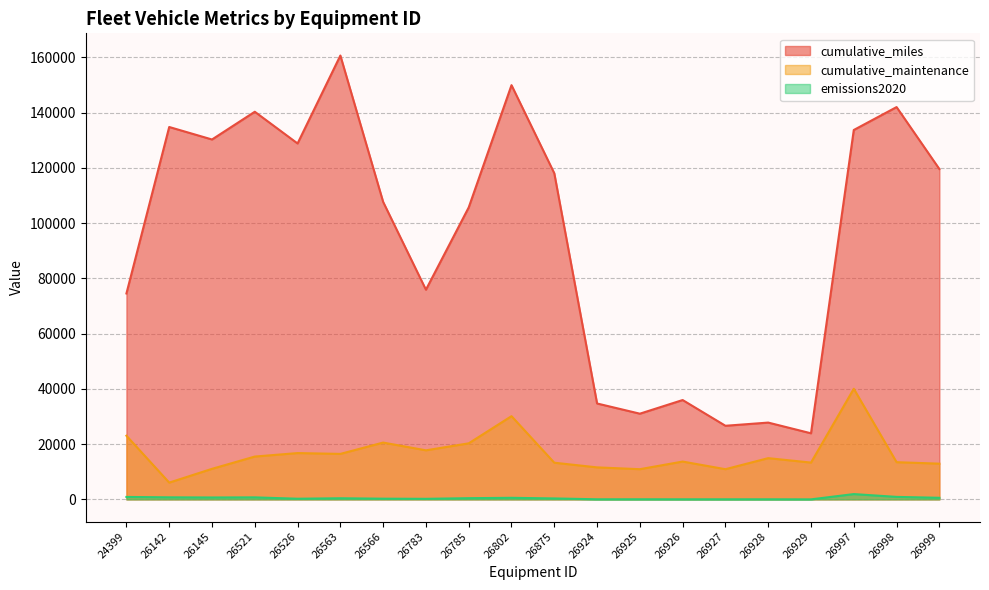

Reading left to right, transcribe all the data shown in this chart.

cumulative_miles: 74546.0	134821.0	130297.0	140340.0	128856.0	160697.0	107700.0	75912.0	105705.0	149968.0	118065.0	34715.0	31022.0	35964.0	26645.0	27799.0	23920.0	133737.0	142031.0	119606.0
cumulative_maintenance: 23036.5	6064.3	11054.9	15497.9	16759.8	16461.4	20563.5	17754.5	20288.0	30121.2	13271.0	11581.6	10924.3	13686.9	10924.7	14921.3	13318.3	40038.5	13460.7	12926.2
emissions2020: 877.9	734.6	680.3	723.3	231.5	398.8	245.8	195.3	428.7	563.1	335.7	26.4	31.2	19.8	18.5	21.7	1.1	1911.2	895.0	566.8